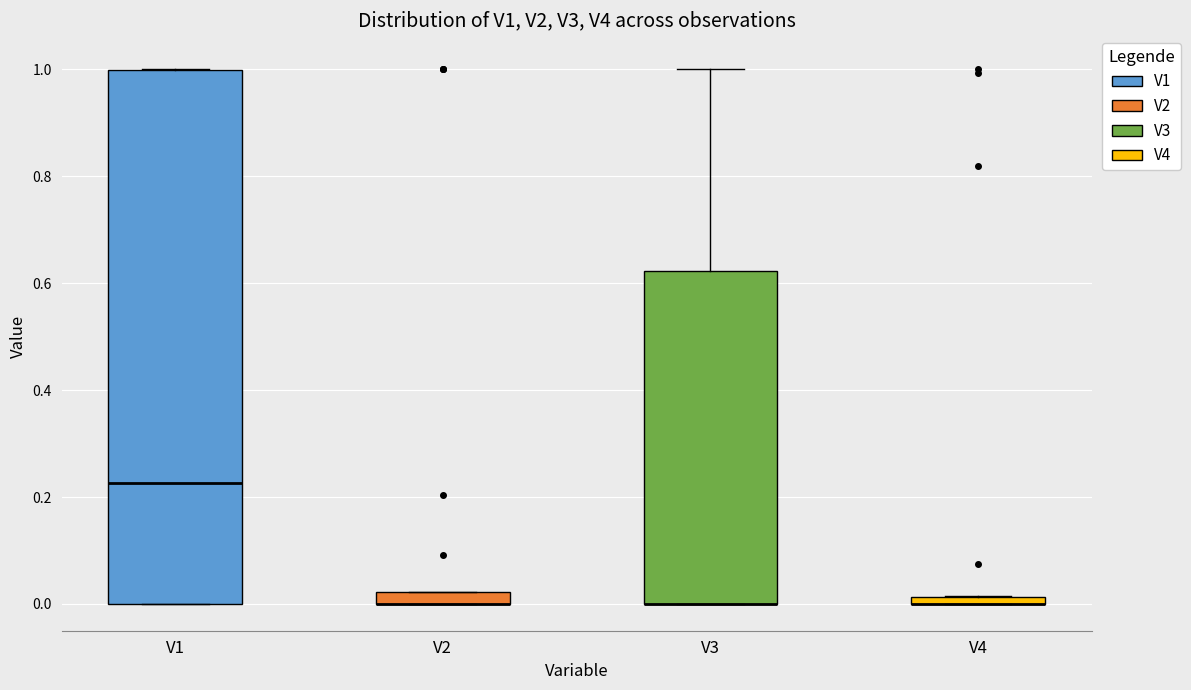

Comparing the boxes themselves (not the whiskers), which one is the tallest?

V1